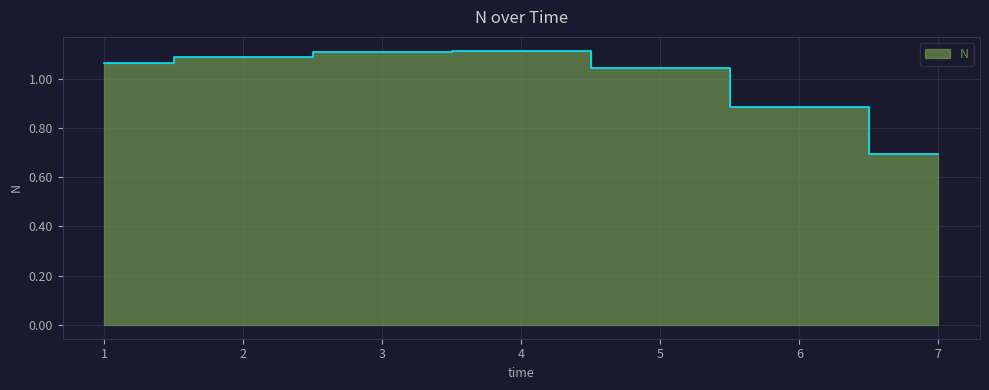

List the labels in order of value, largest first.

4, 3, 2, 1, 5, 6, 7